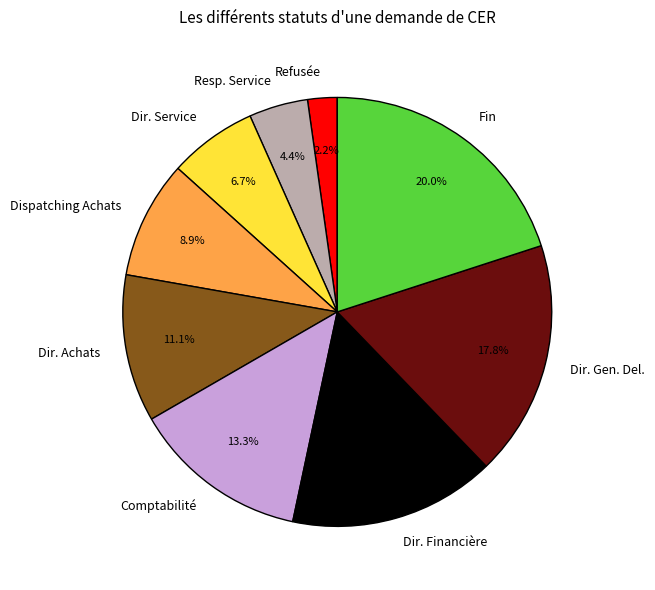

To the nearest percent, what is the combined percentage of Dir. Achats and Dispatching Achats?

20%